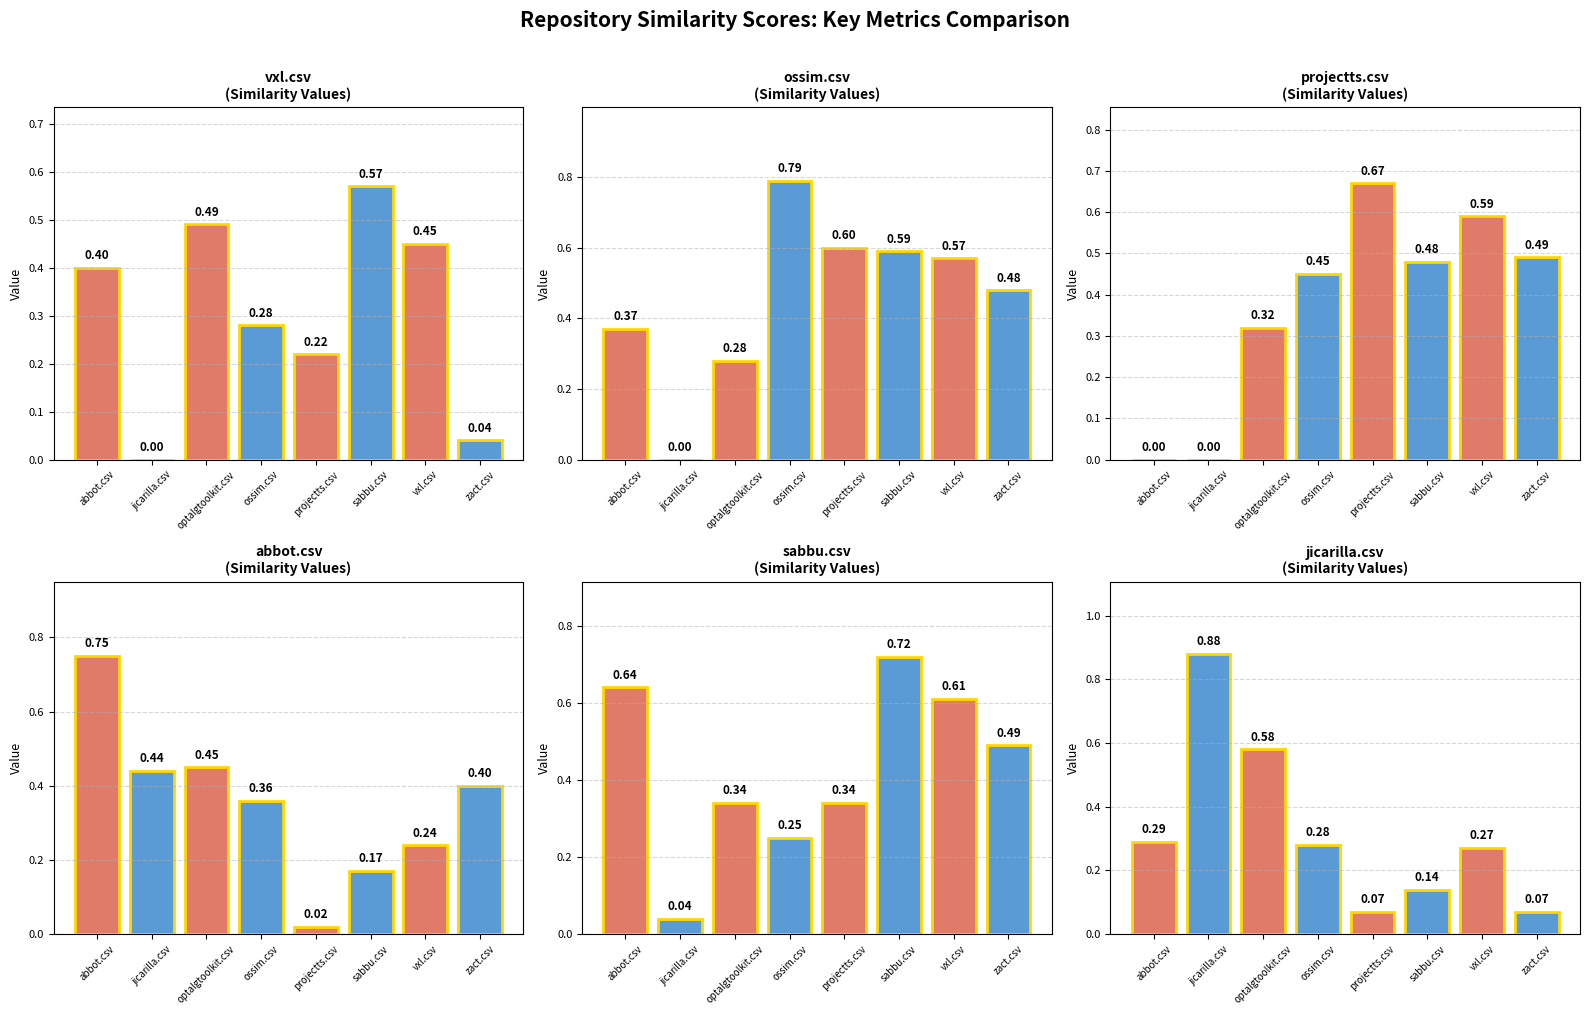

What position from the left is optalgtoolkit.csv?

3